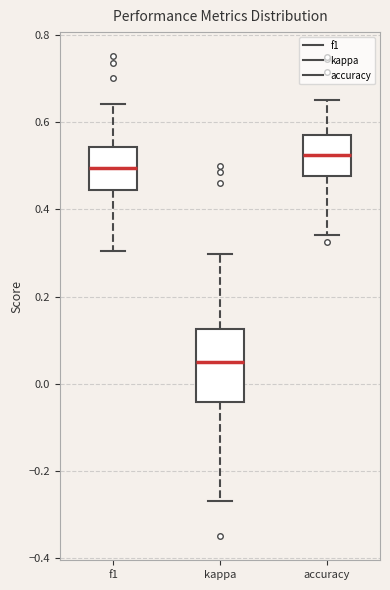

Reading left to right, read every box against the y-axis: the position of its median line, the range the box covers, and the ends of its whiskers. The values are not printed on the chart, so give them approximately, as read against the axis.

f1: median 0.50, box 0.44 to 0.54, whiskers 0.30 to 0.64
kappa: median 0.04, box -0.04 to 0.12, whiskers -0.26 to 0.30
accuracy: median 0.52, box 0.48 to 0.58, whiskers 0.34 to 0.66